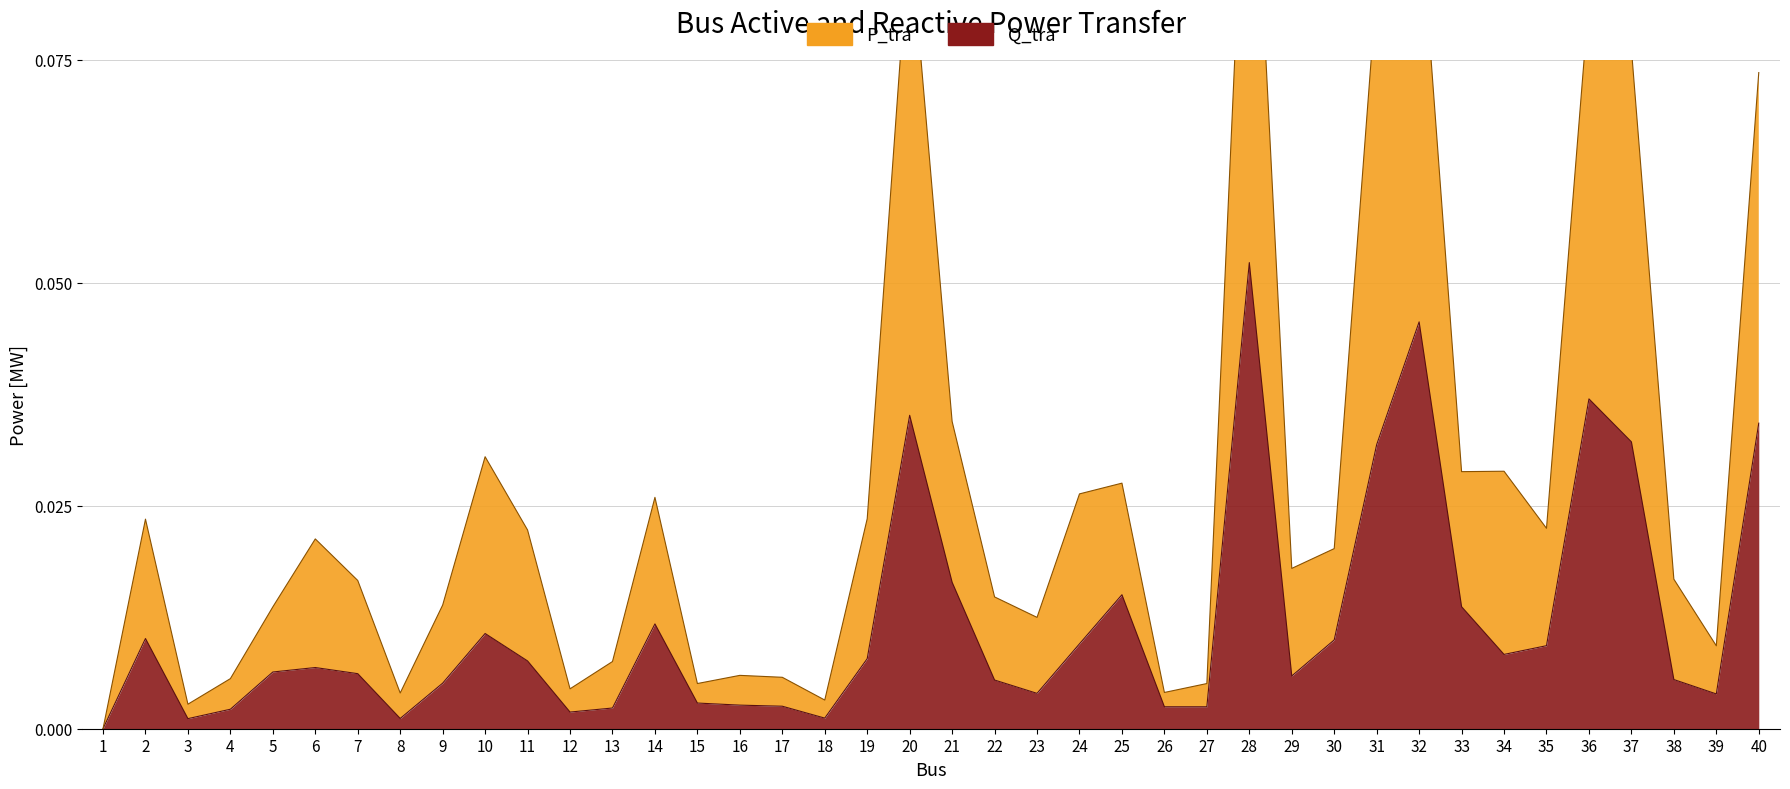

The value of P_tra at 28 is 0.1. True or false?

True